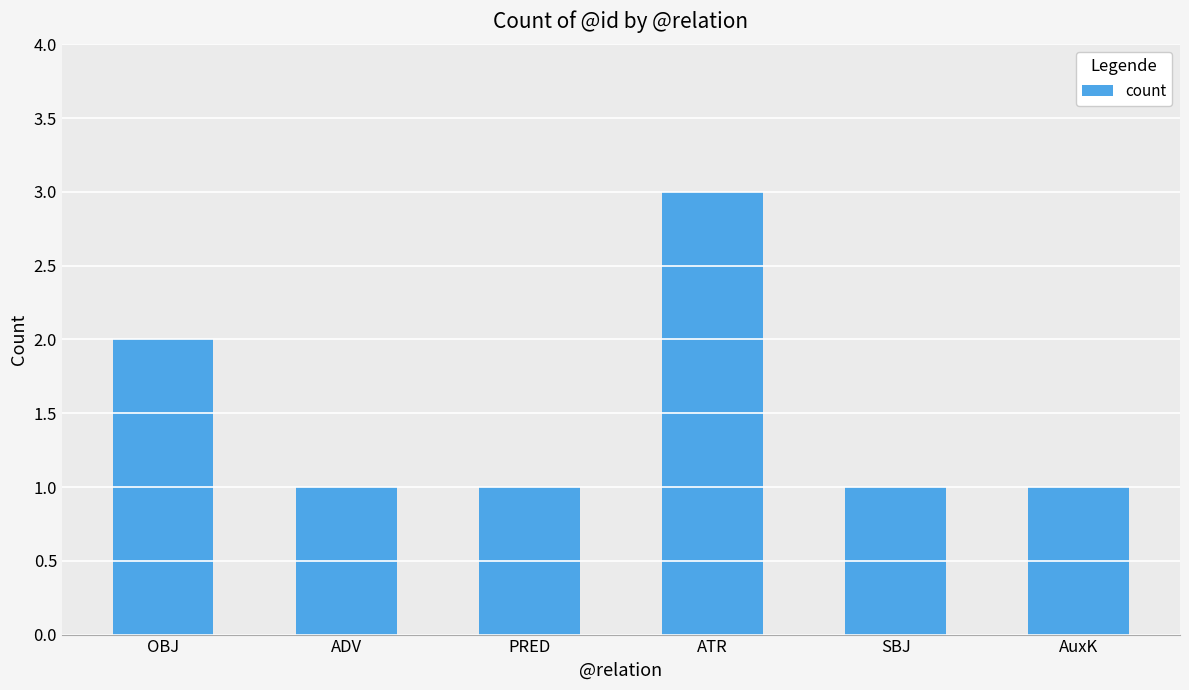

Does the chart contain stacked bars?

No